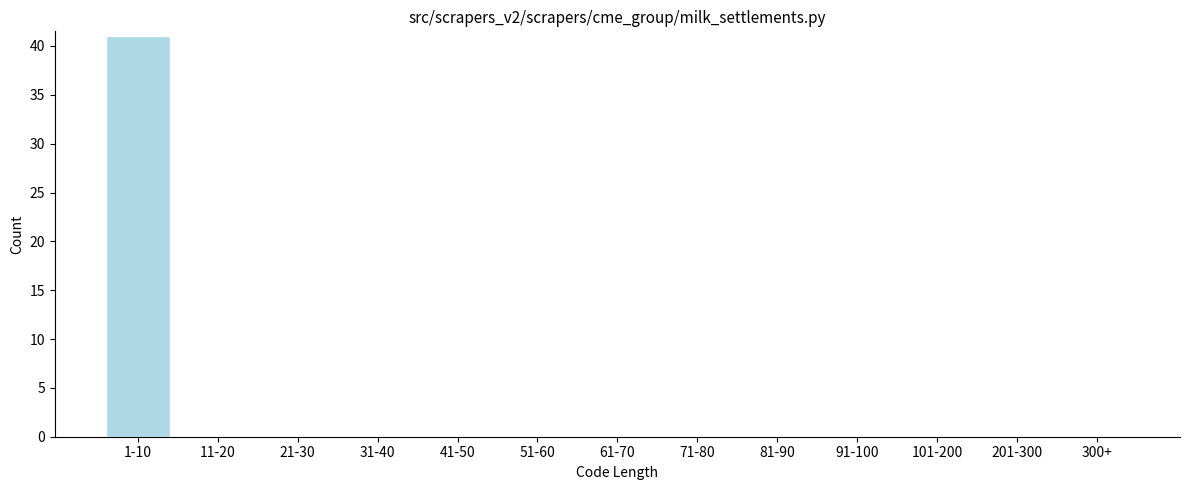

Reading left to right, list all the values displayed in this chart.

1-10=41	11-20=0	21-30=0	31-40=0	41-50=0	51-60=0	61-70=0	71-80=0	81-90=0	91-100=0	101-200=0	201-300=0	300+=0